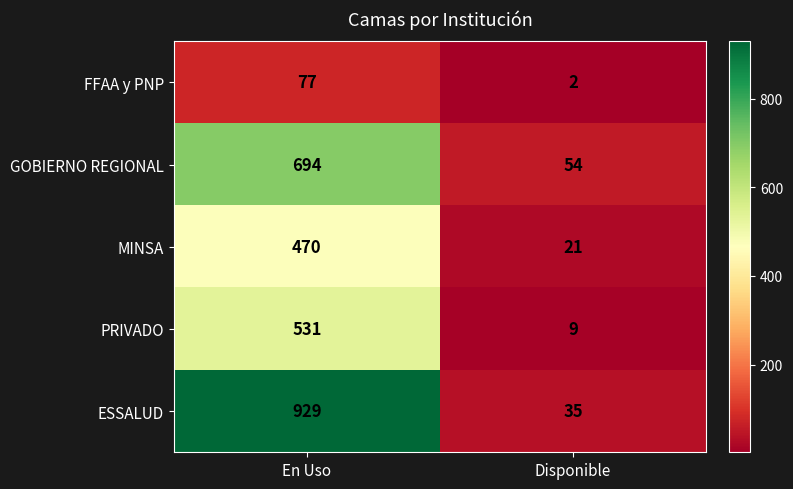

Is it true that ESSALUD equals 1285 at En Uso?

False